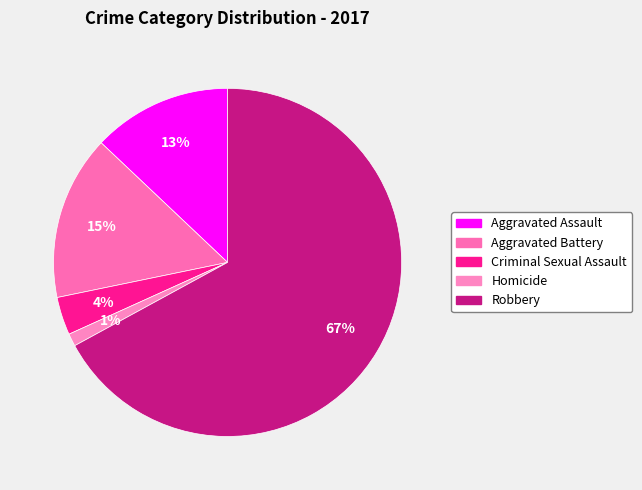

Which slice is the smallest?

Homicide